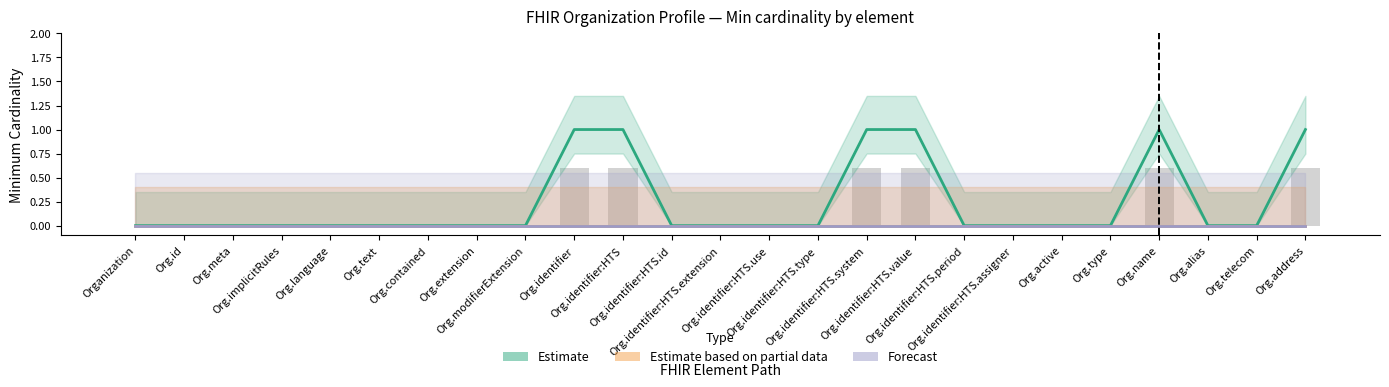

Which category has the lowest value in the Forecast series?

Organization